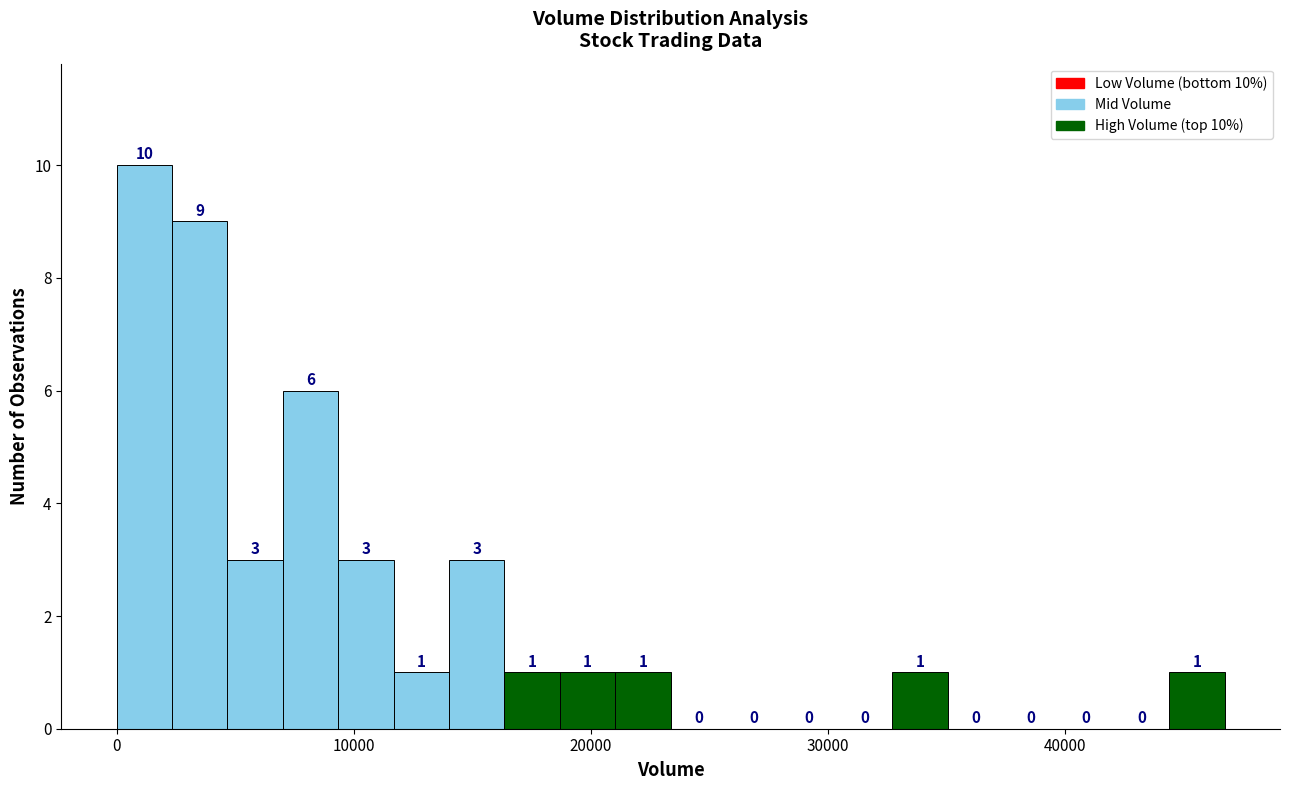

Read against the x-axis, roughly where is the centre of the tallest bar?

1000